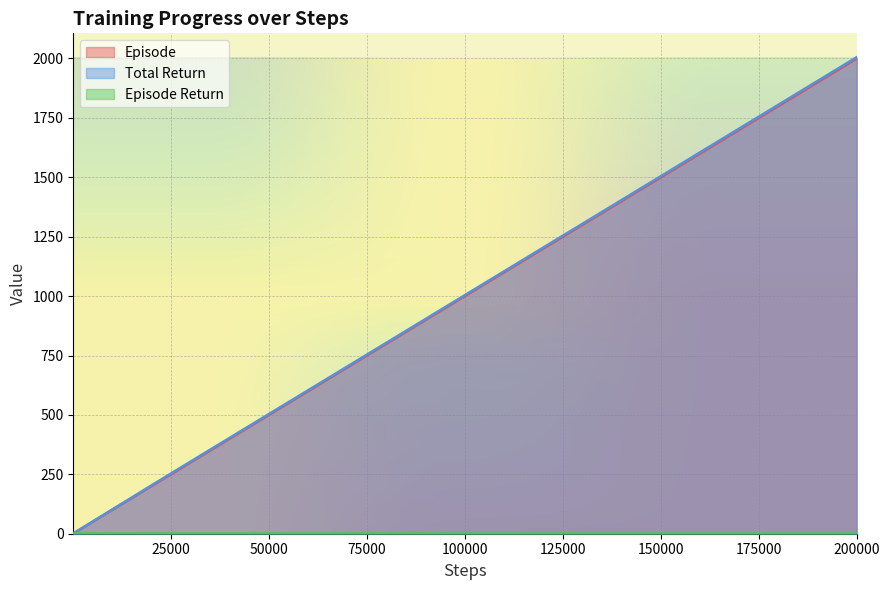

True or false: episode_return and episode cross at least once.

False